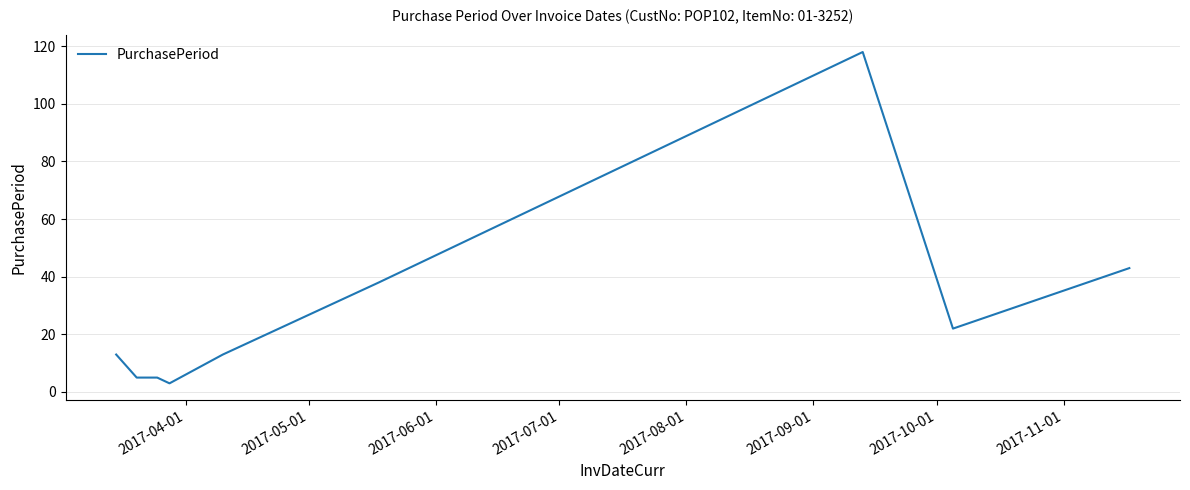

What is the minimum value shown in the chart?

3